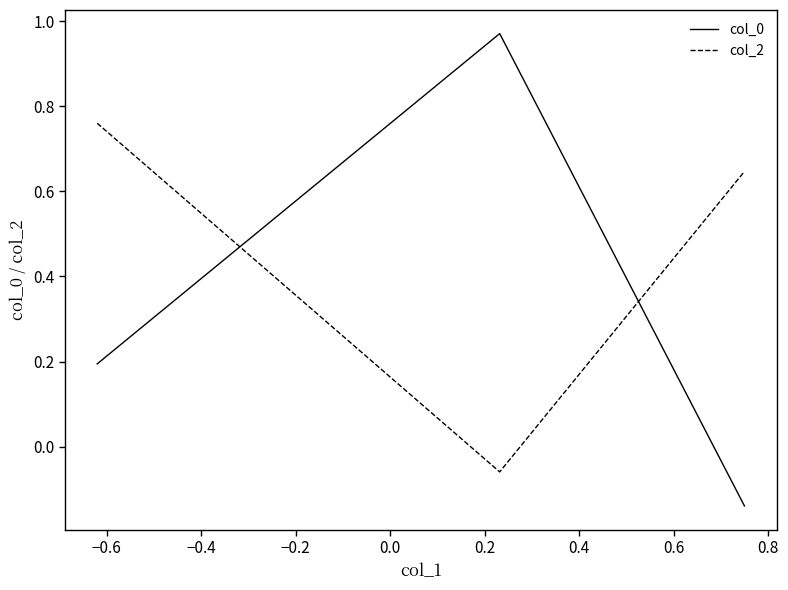

Which series has the widest spread of values?

col_0